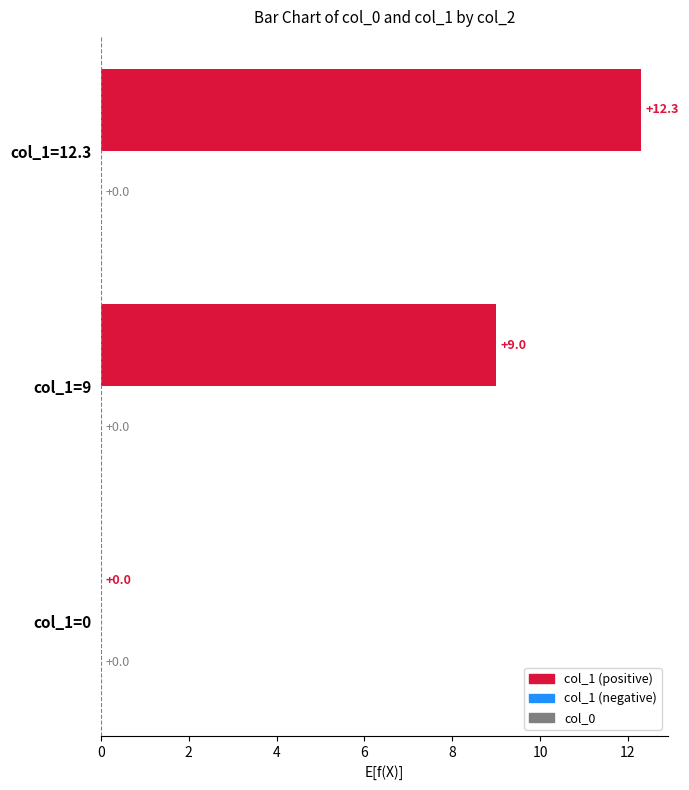

Are the bars horizontal?

Yes